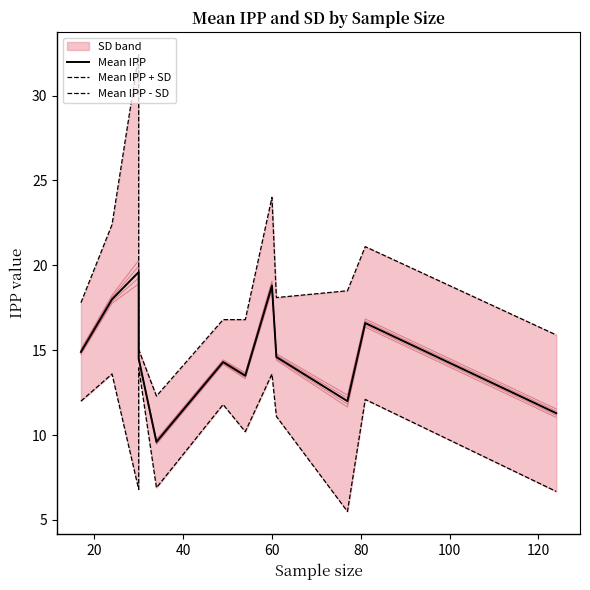

True or false: Mean IPP has a value of 24.4 at 0.

False